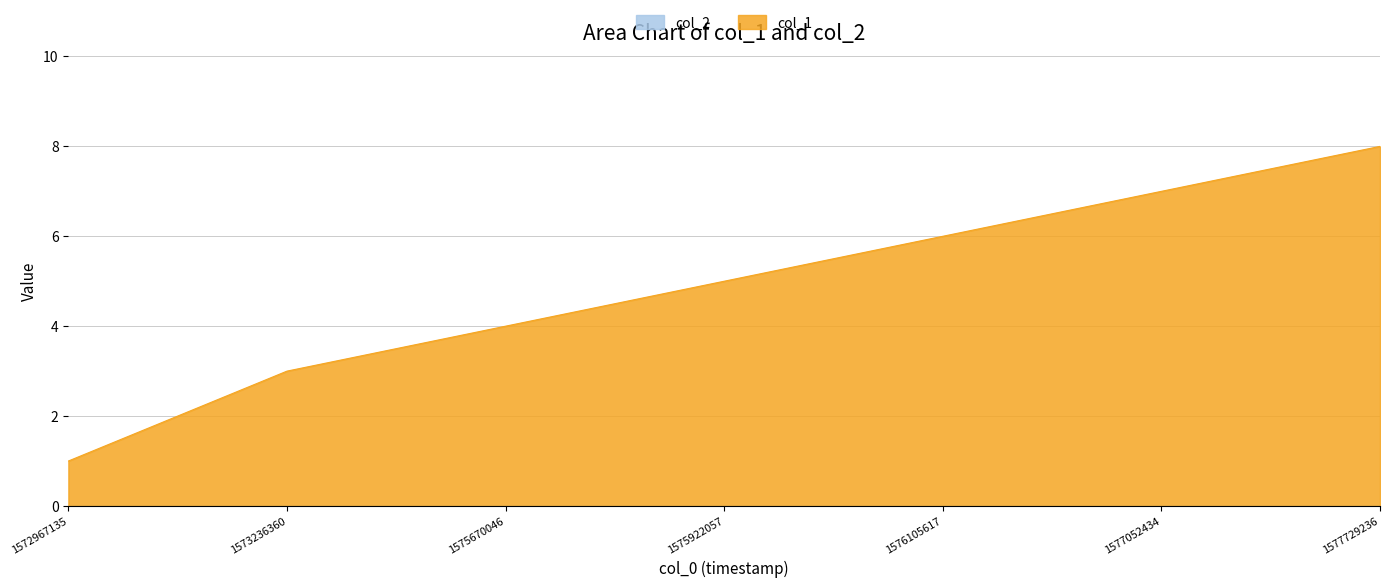

Where does the data first go above 5?

1576105617